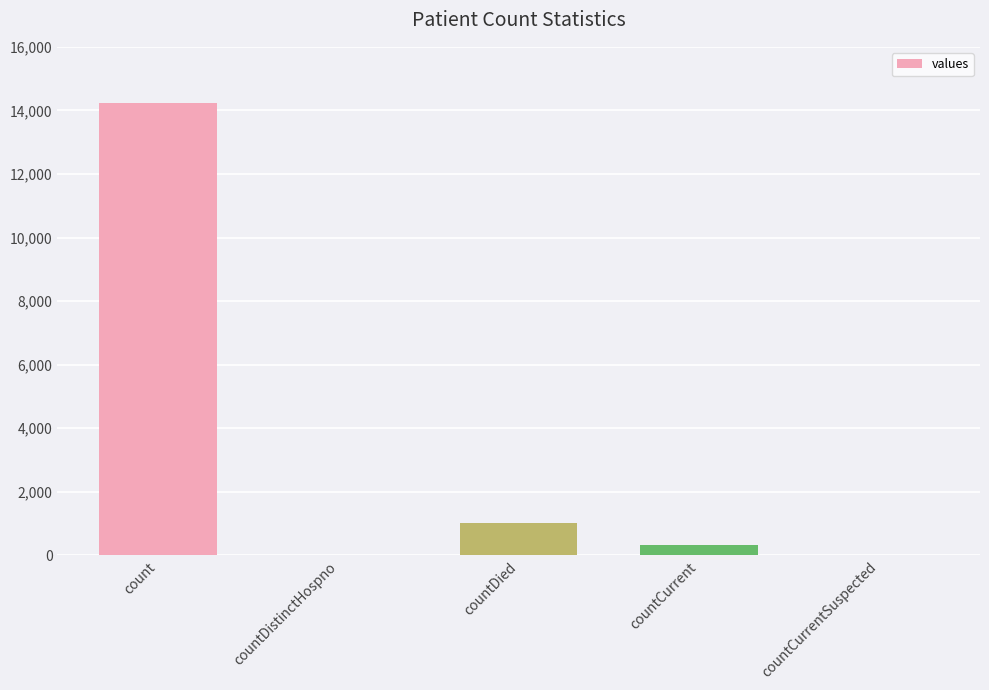

Reading left to right, extract all data points from this chart.

14220	0	1015	340	0